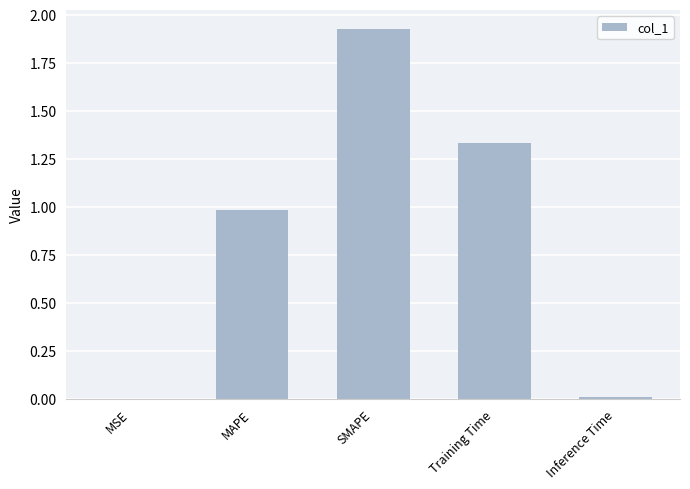

At which category does the chart reach its peak across all series?

SMAPE